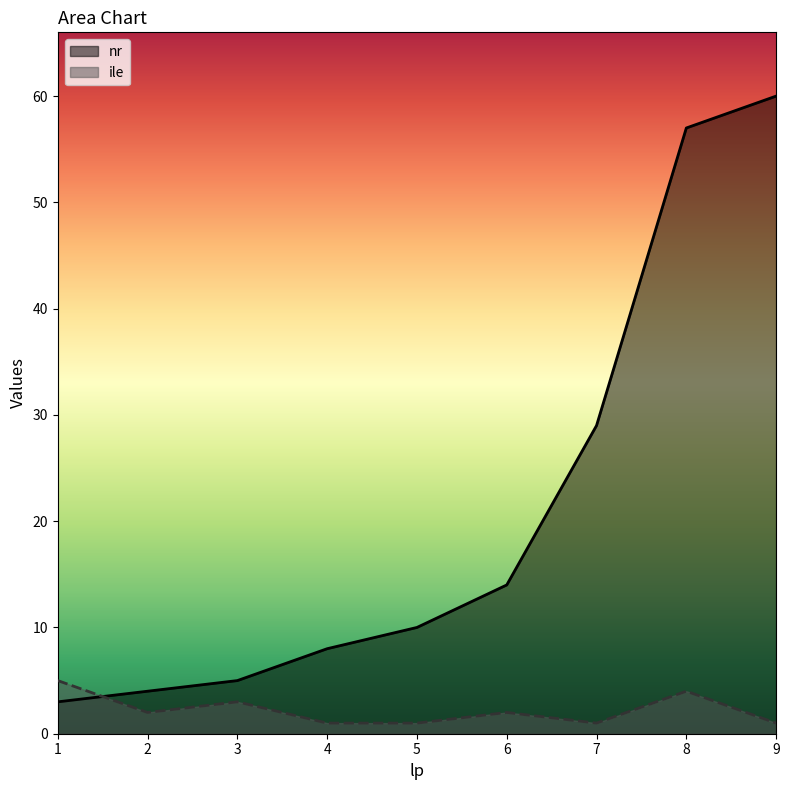

Where is ile nearest to the value 3?

3